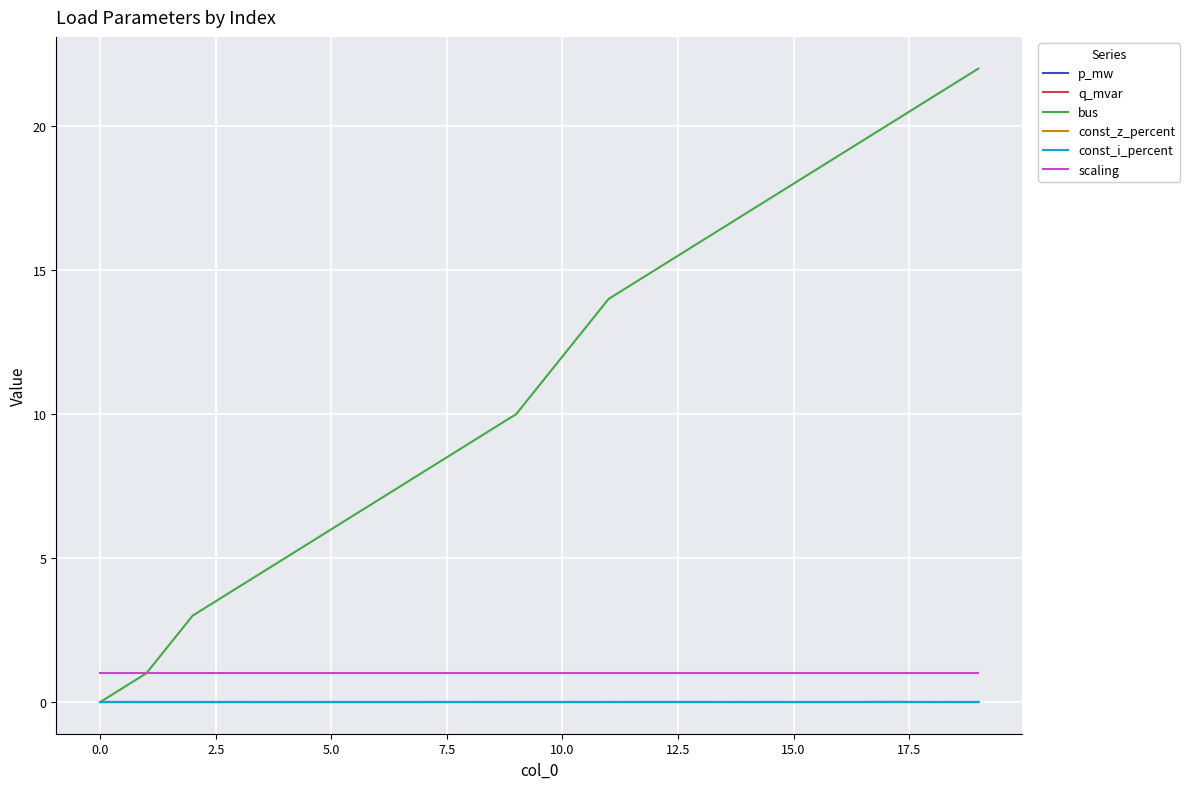

Does the chart have visible grid lines?

Yes